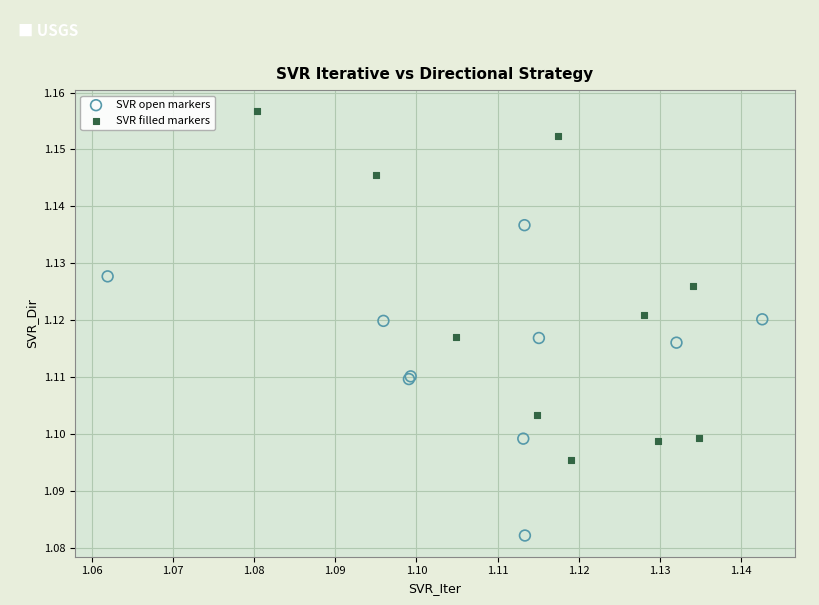

Which series contains the highest Y value?

SVR filled markers